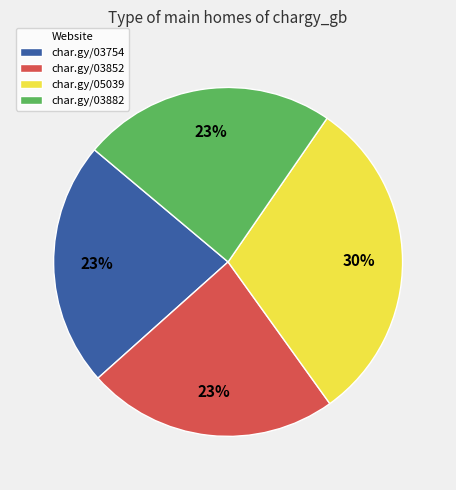

Does any single category account for the majority?

No